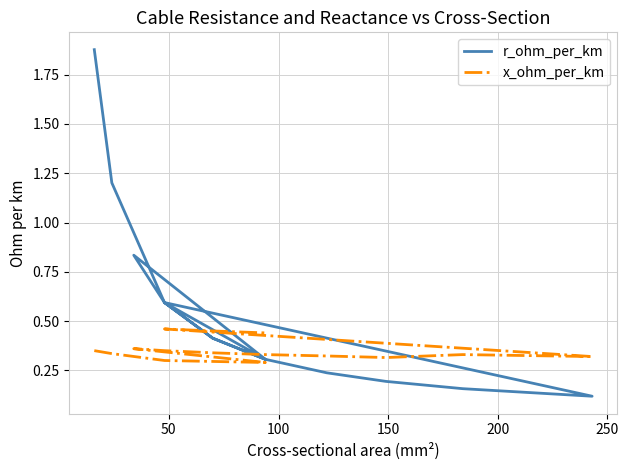

How many distinct data groups are displayed?

2